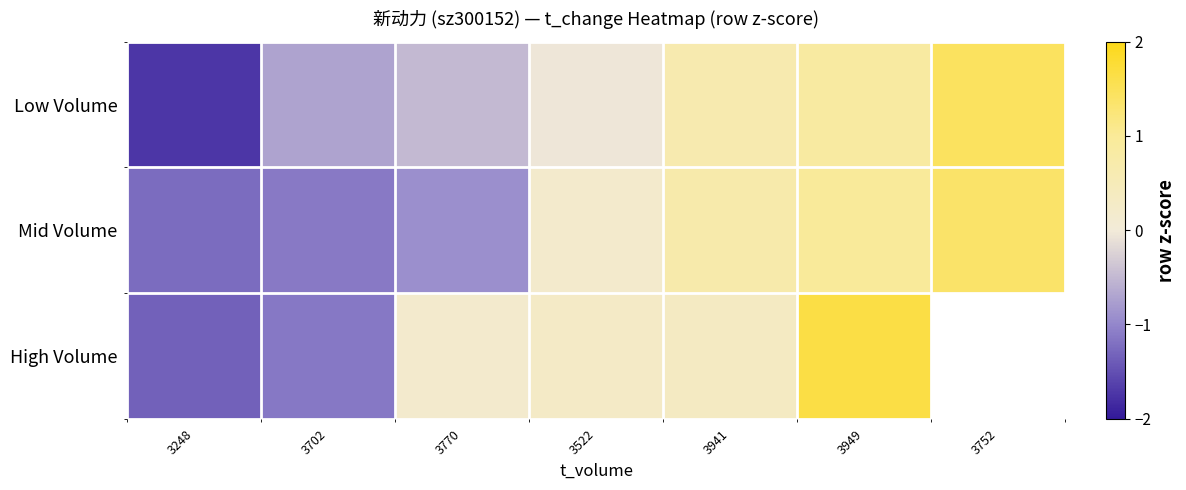

What is the total value across all series at 3941?

1.7